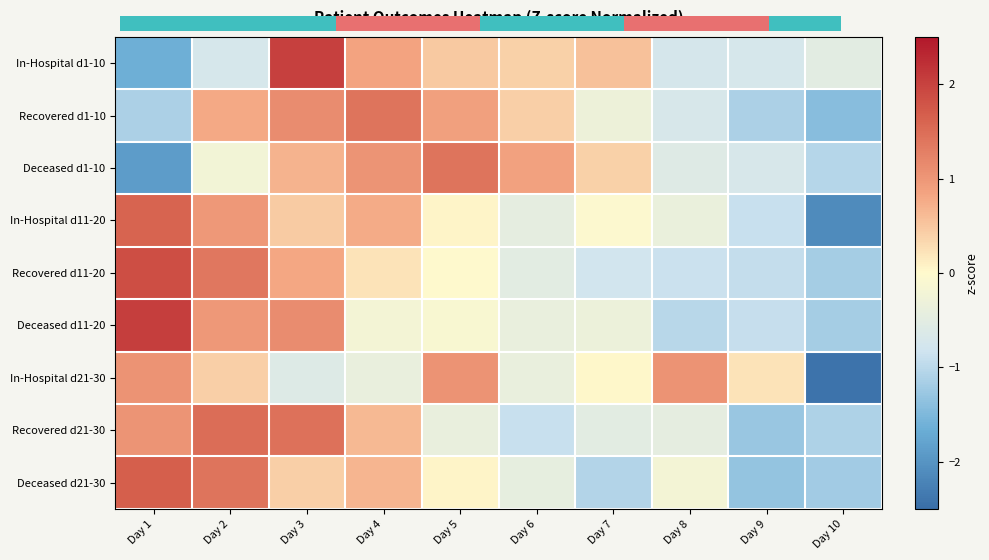

Rank the series at Day 5 from lowest to highest value.

Recovered d21-30, Deceased d11-20, Recovered d11-20, Deceased d21-30, In-Hospital d11-20, In-Hospital d1-10, Recovered d1-10, In-Hospital d21-30, Deceased d1-10